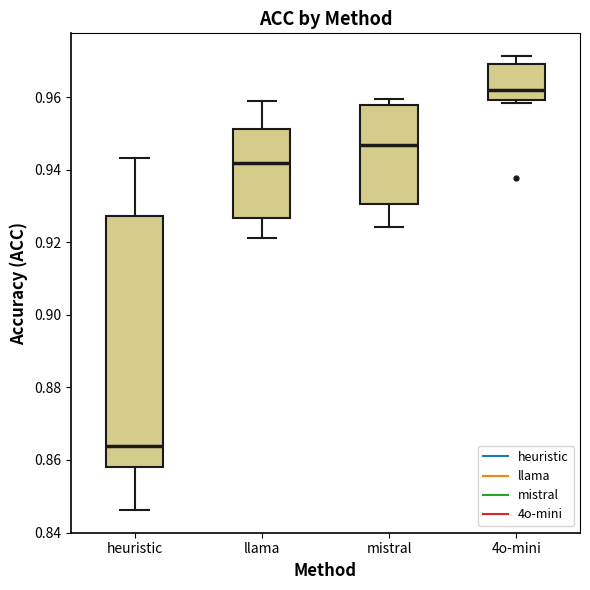

Where is the lower edge of the box for heuristic on the y-axis? The values are not printed on the chart, so give them approximately, as read against the axis.

0.858